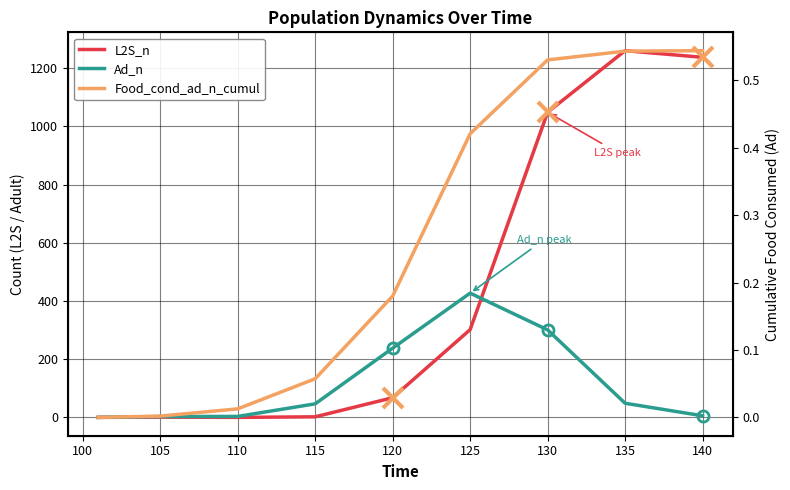

Is the value of L2S_n at 105 greater than the value of Food_cond_ad_n_cumul at 105?

No